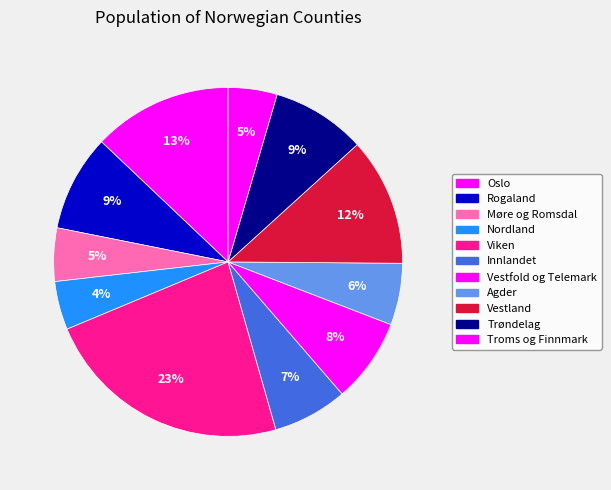

What is the smallest slice in the pie chart?

Nordland